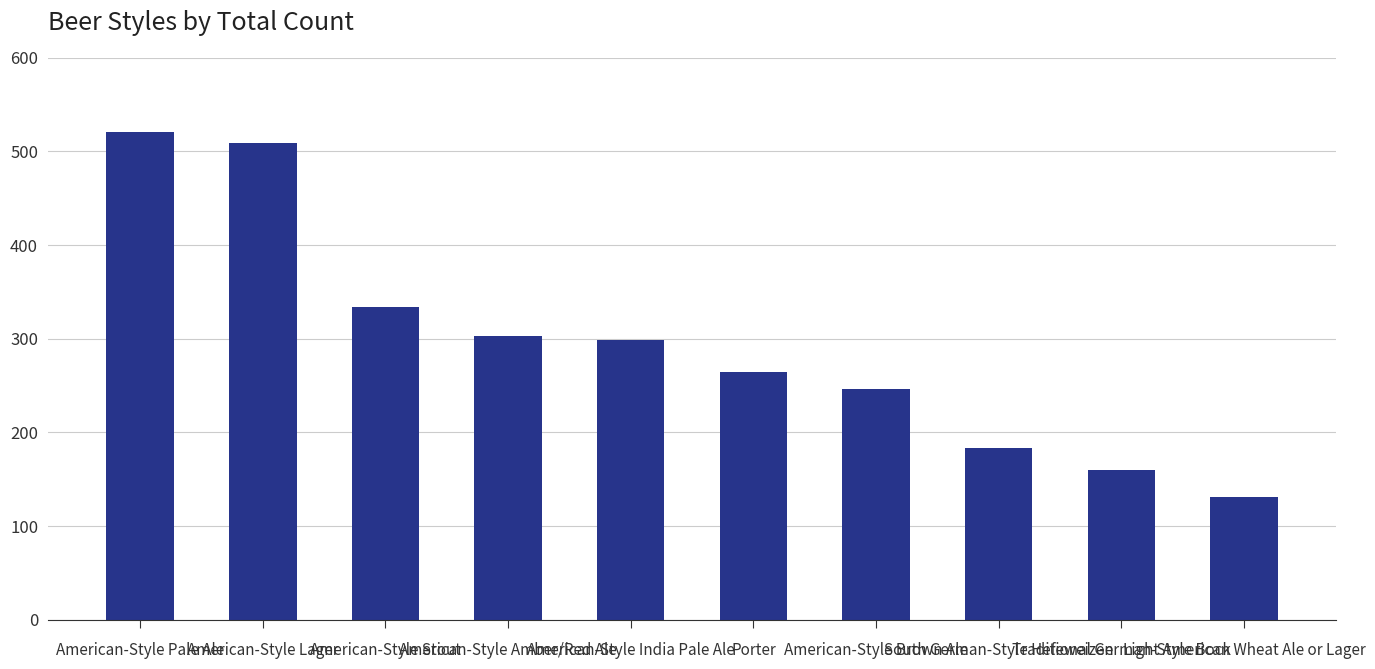

At which label is the value closest to 326?

American-Style Stout